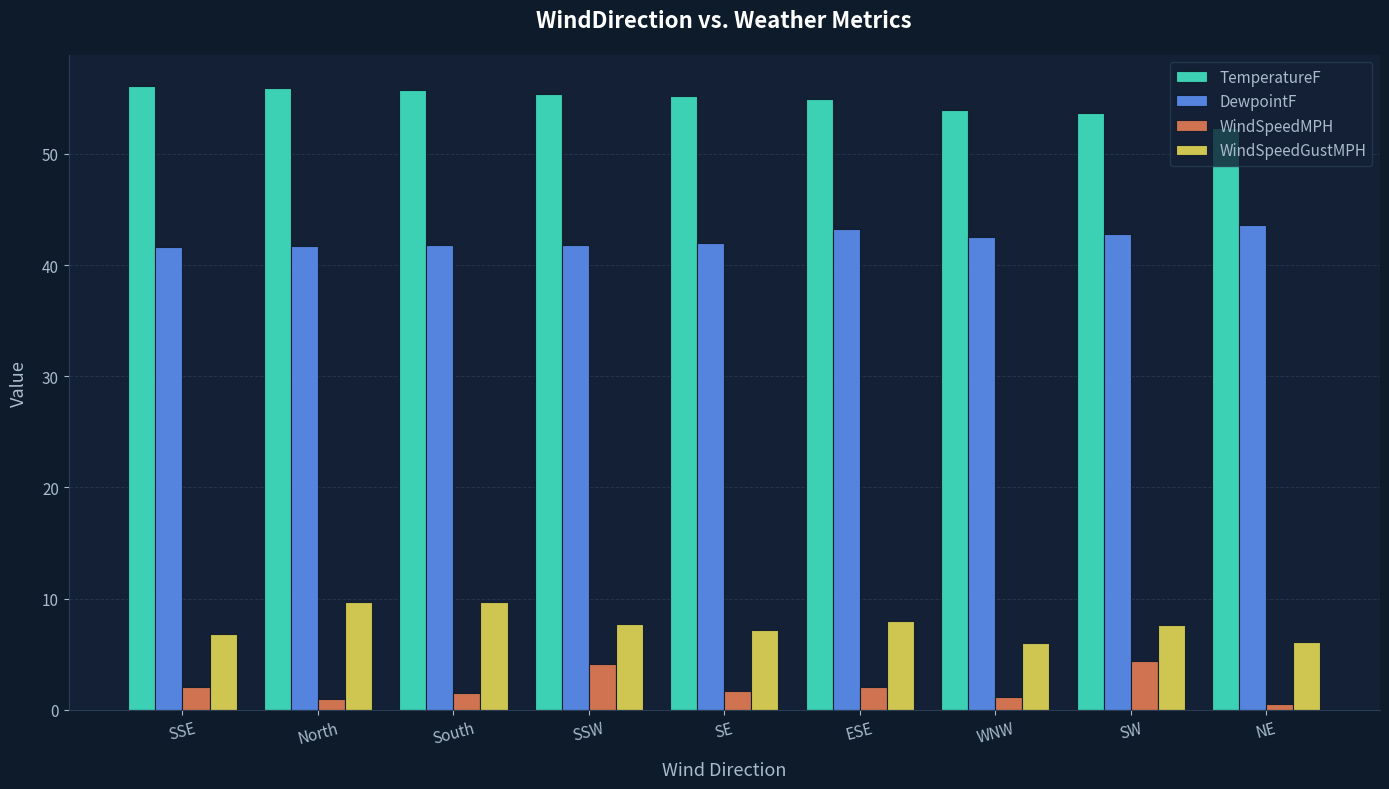

Read the TemperatureF value at South.

55.7